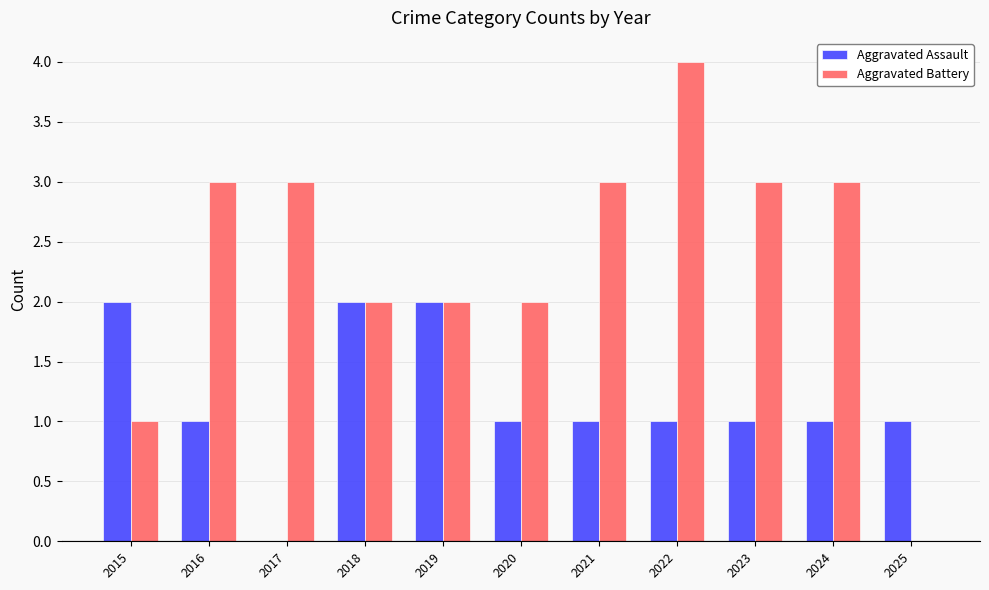

The value of Aggravated Assault at 2025 is 1. True or false?

True